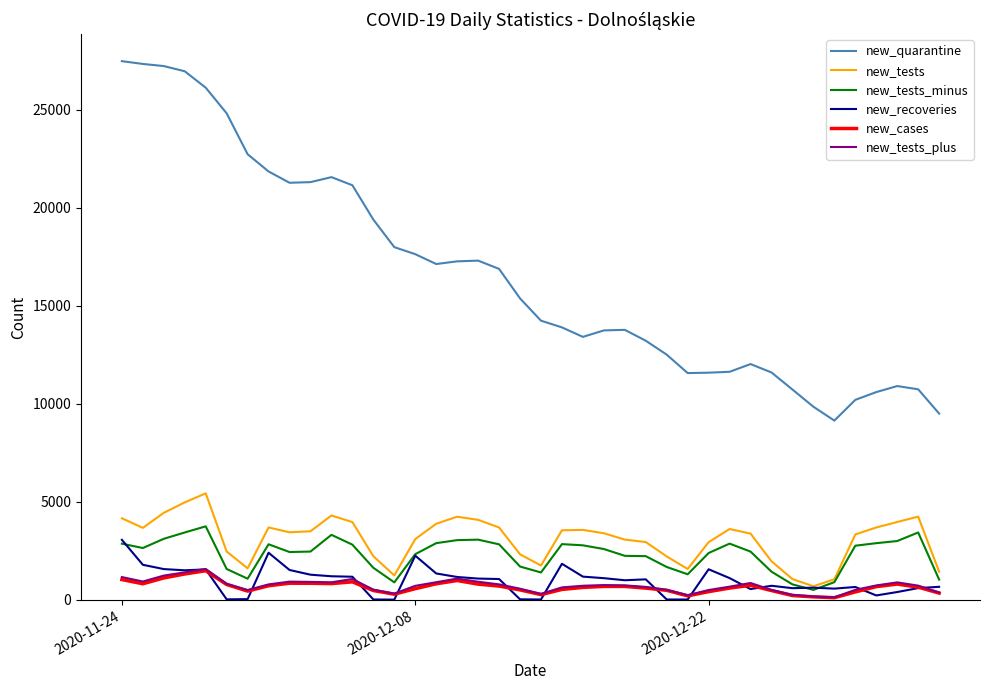

What is the greatest value displayed?

27474